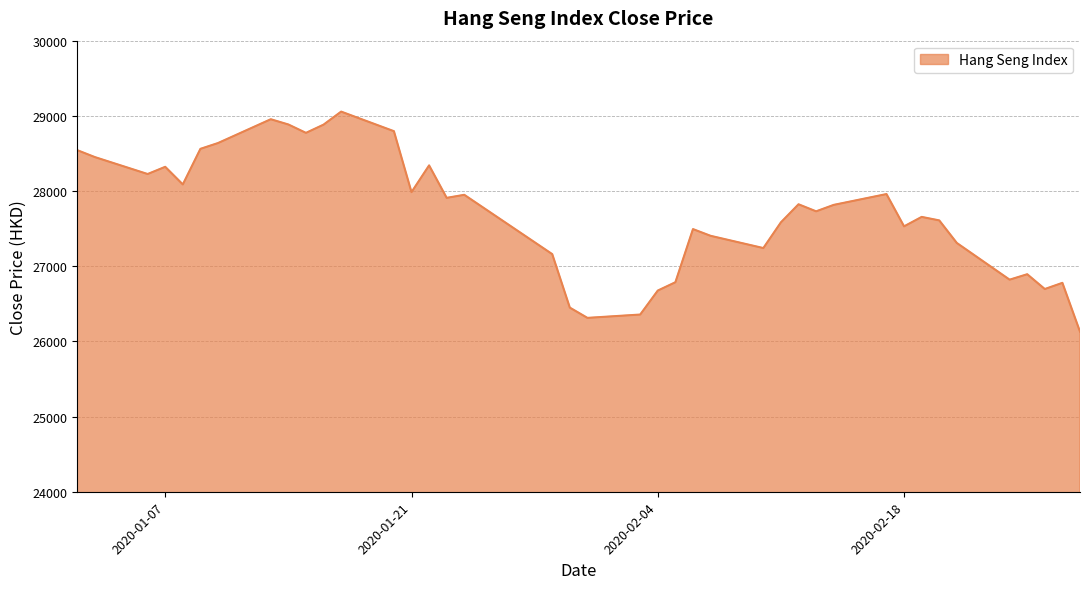

What is the difference between the maximum and minimum values?

2926.5